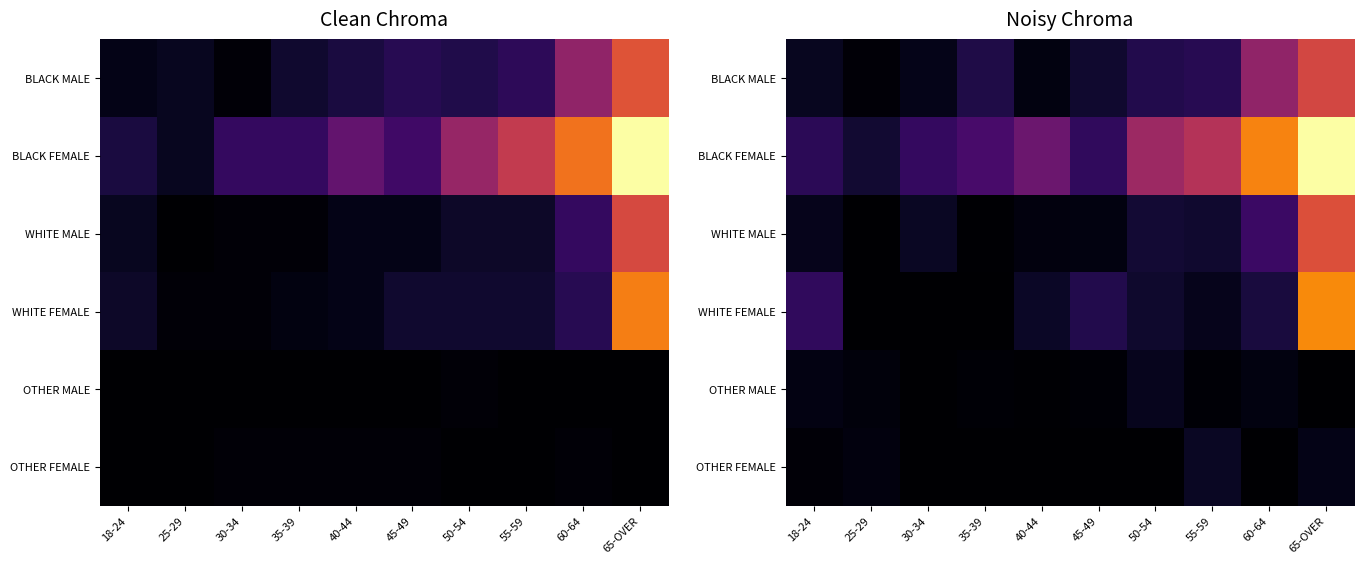

At which label does WHITE MALE first exceed 4?

30-34